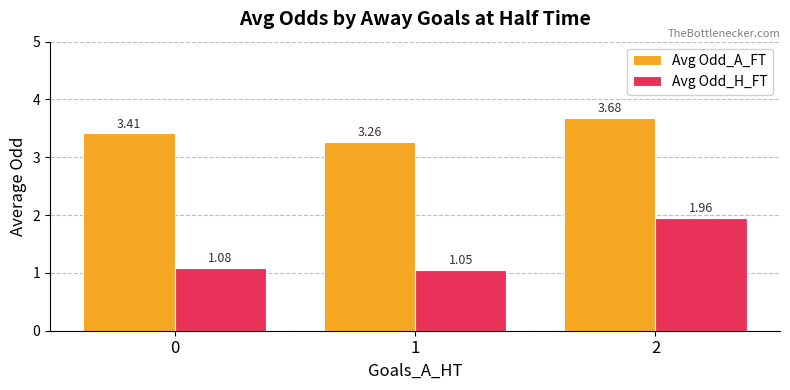

How many bars are there in total?

6